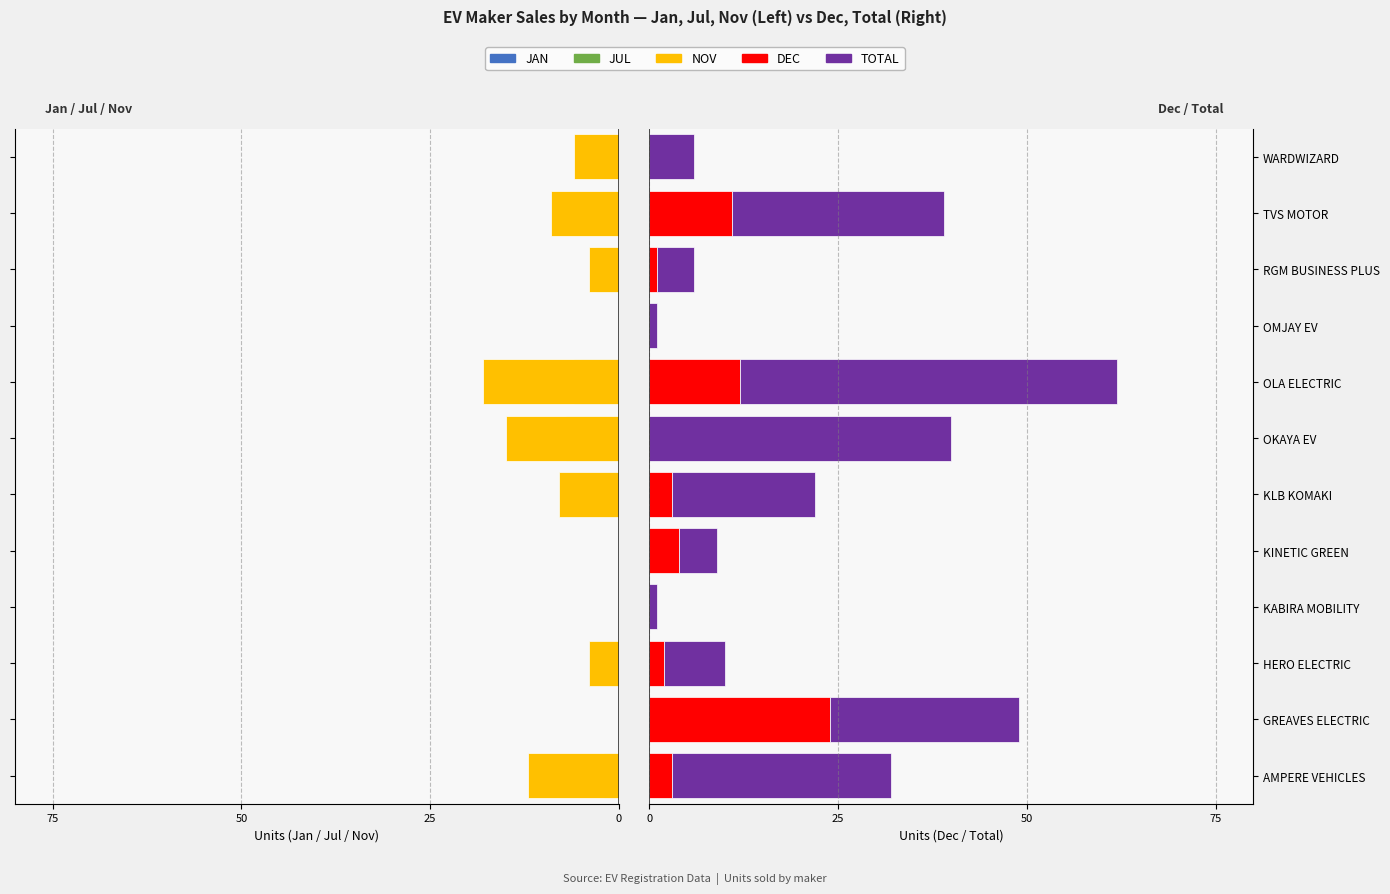

What position from the left is GREAVES ELECTRIC?

2